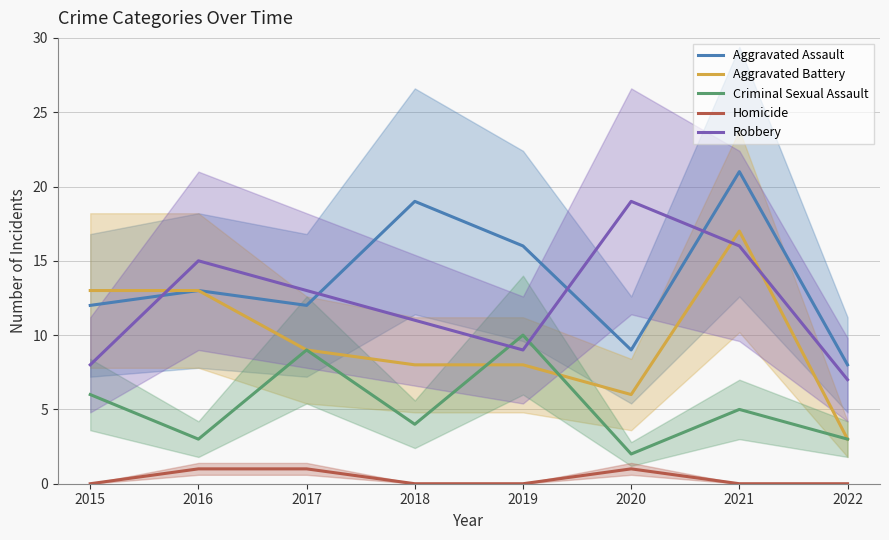

Rank the series at 2021 from highest to lowest value.

Aggravated Assault, Aggravated Battery, Robbery, Criminal Sexual Assault, Homicide